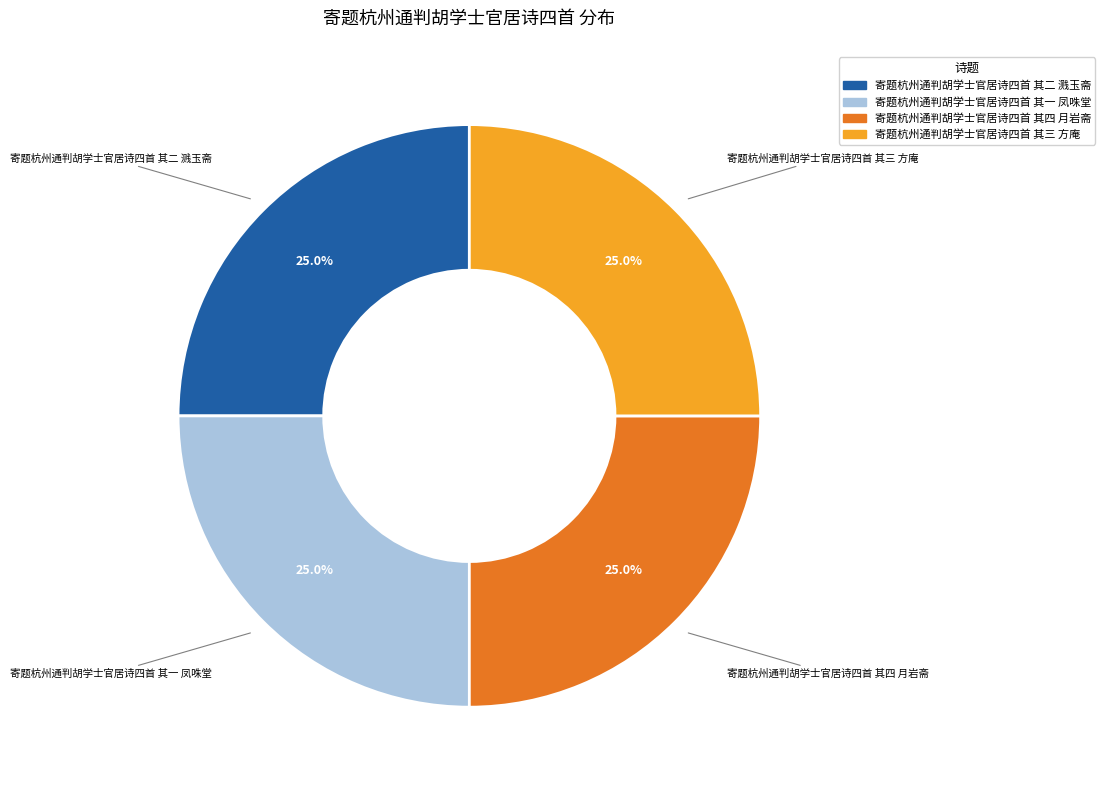

Does any single category account for the majority?

No